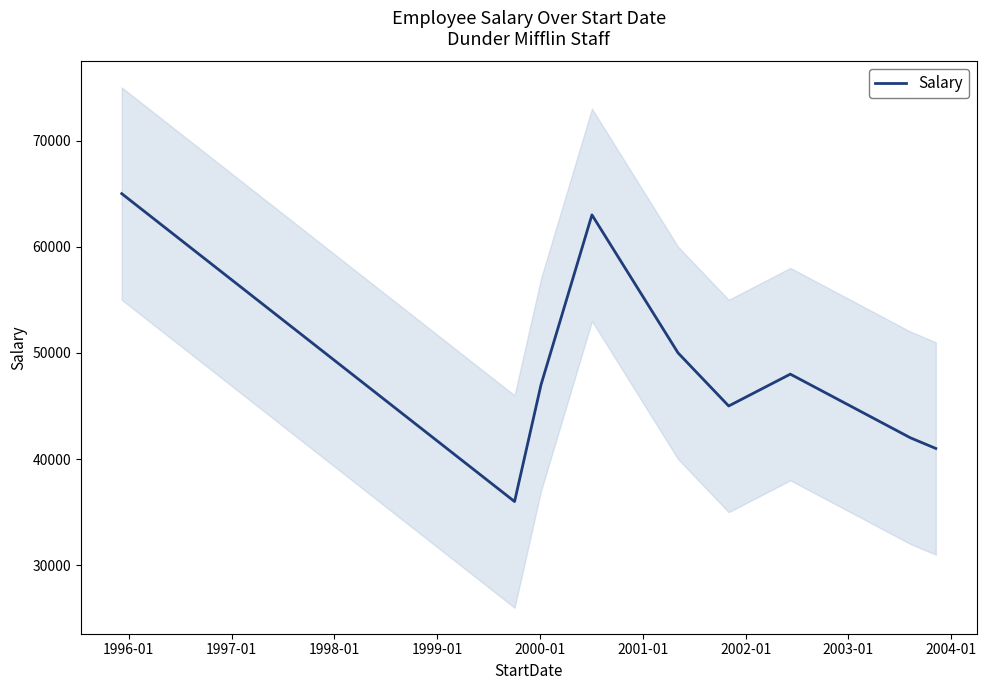

How many lines are shown in the chart?

1